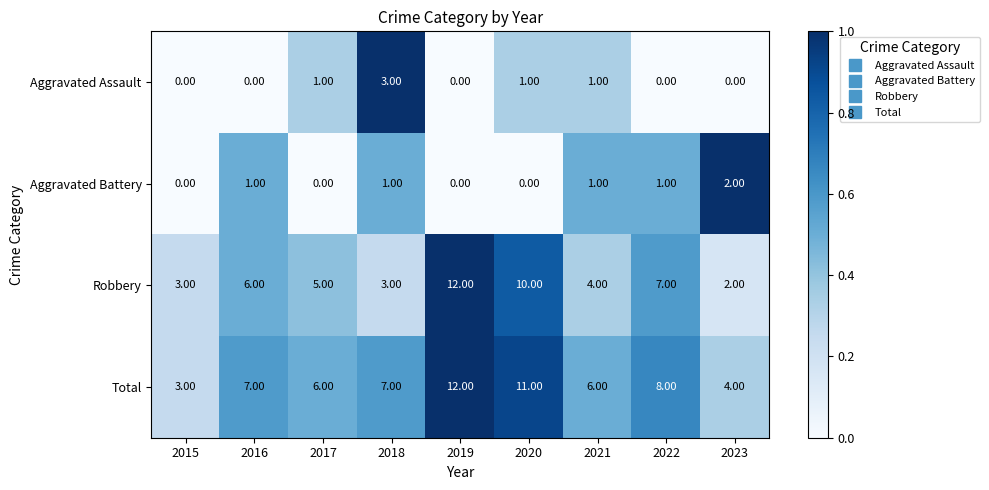

What is the sum of all Aggravated Battery values?

6